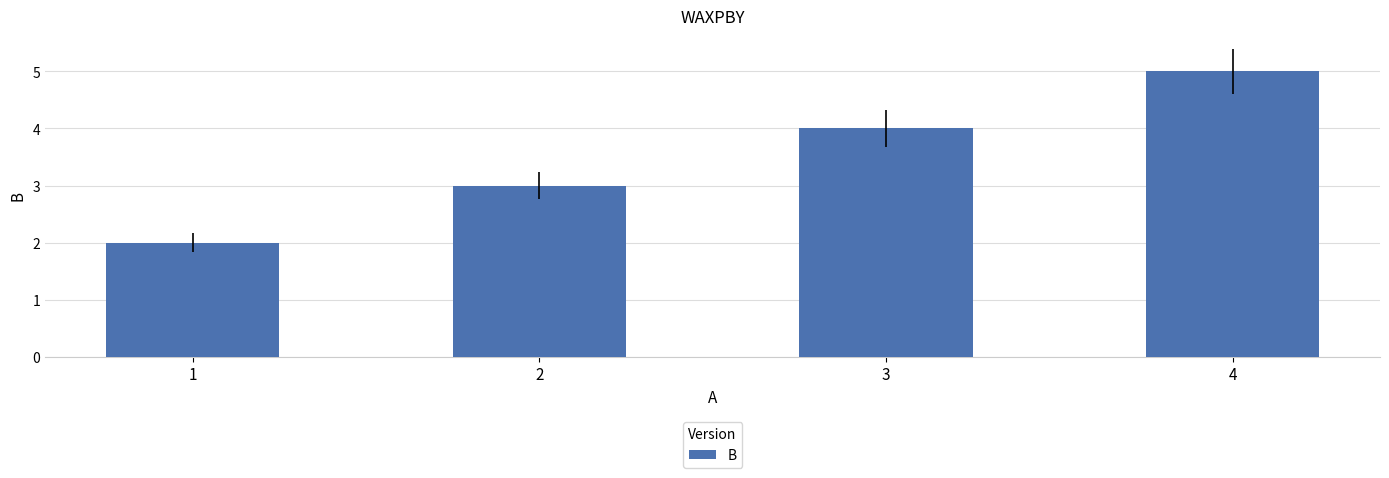

Reading right to left, transcribe all the data shown in this chart.

5	4	3	2